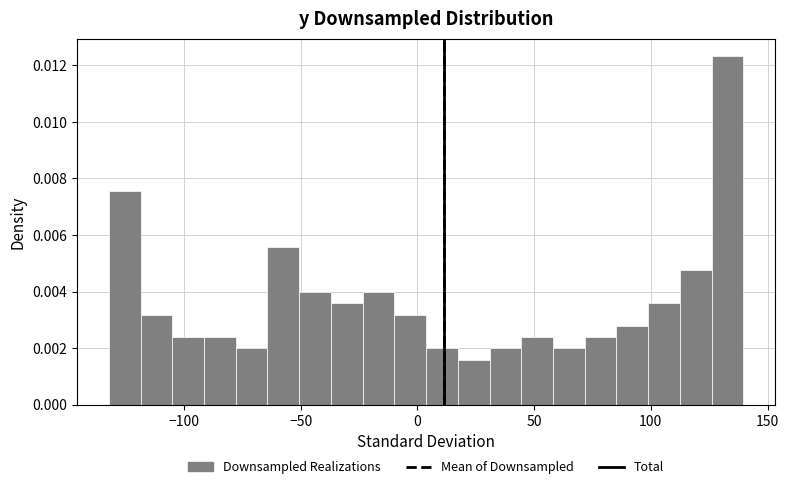

Read against the x-axis, roughly where is the centre of the tallest bar?

135